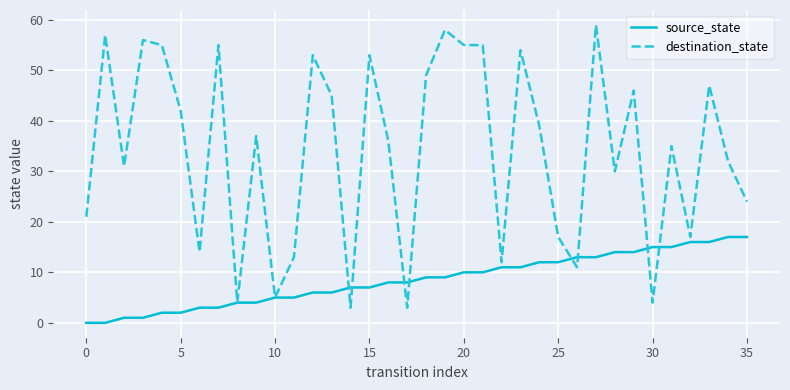

Rank the series by their maximum value, from highest to lowest.

destination_state, source_state